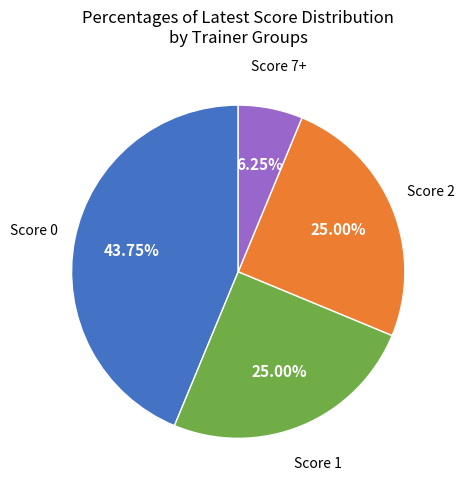

To the nearest percent, what is the average slice percentage?

25%